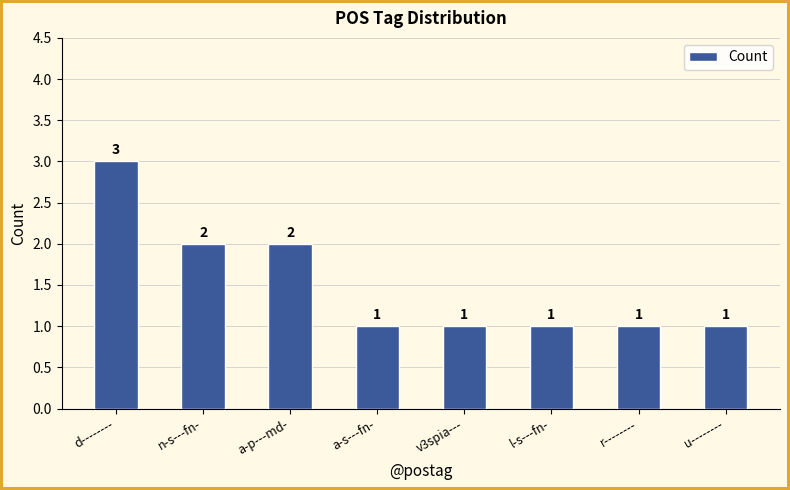

How many values are between 1 and 2?

7